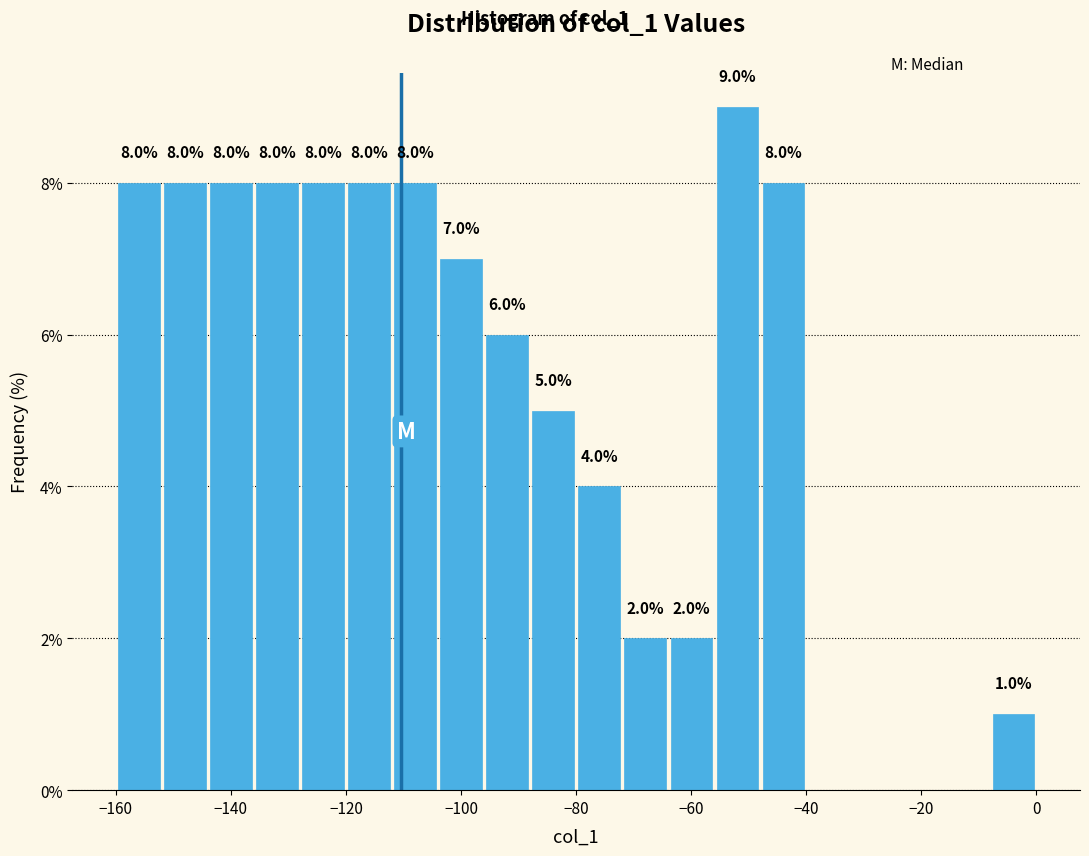

Which range on the x-axis has the tallest bar?

-56 to -48